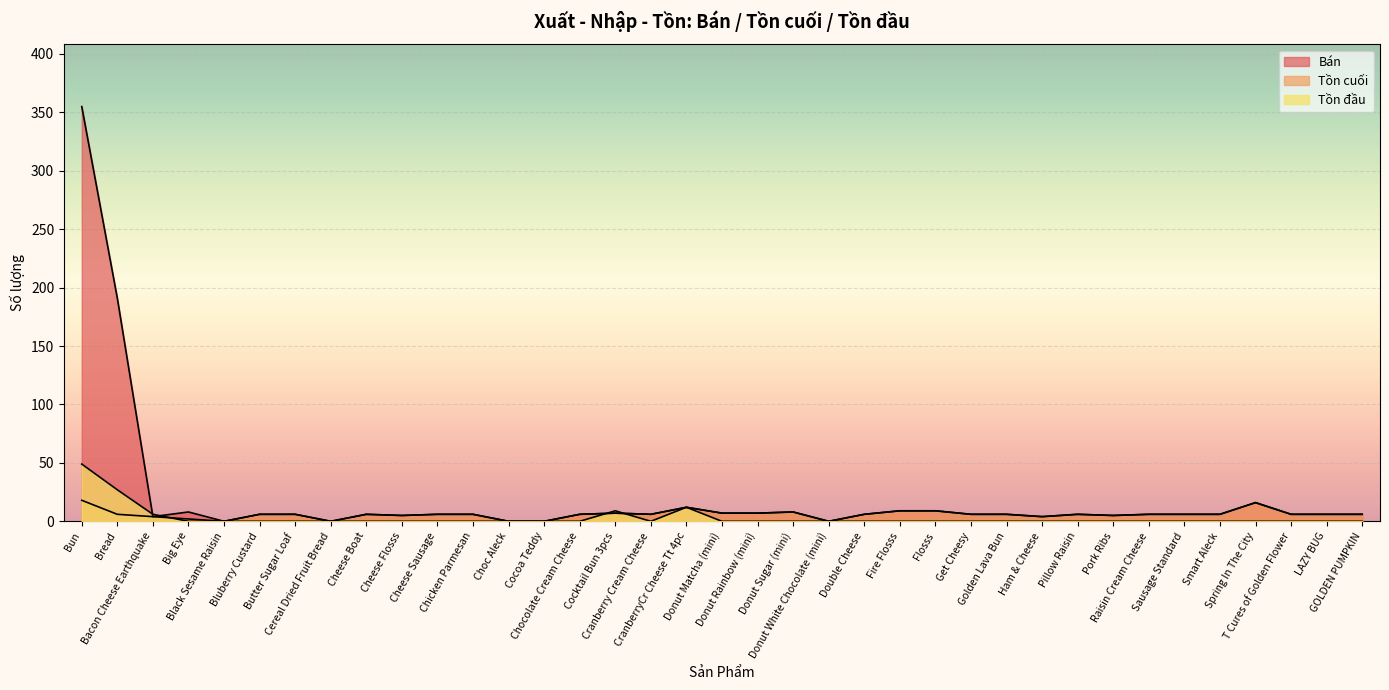

True or false: Tồn cuối and Bán cross at least once.

False